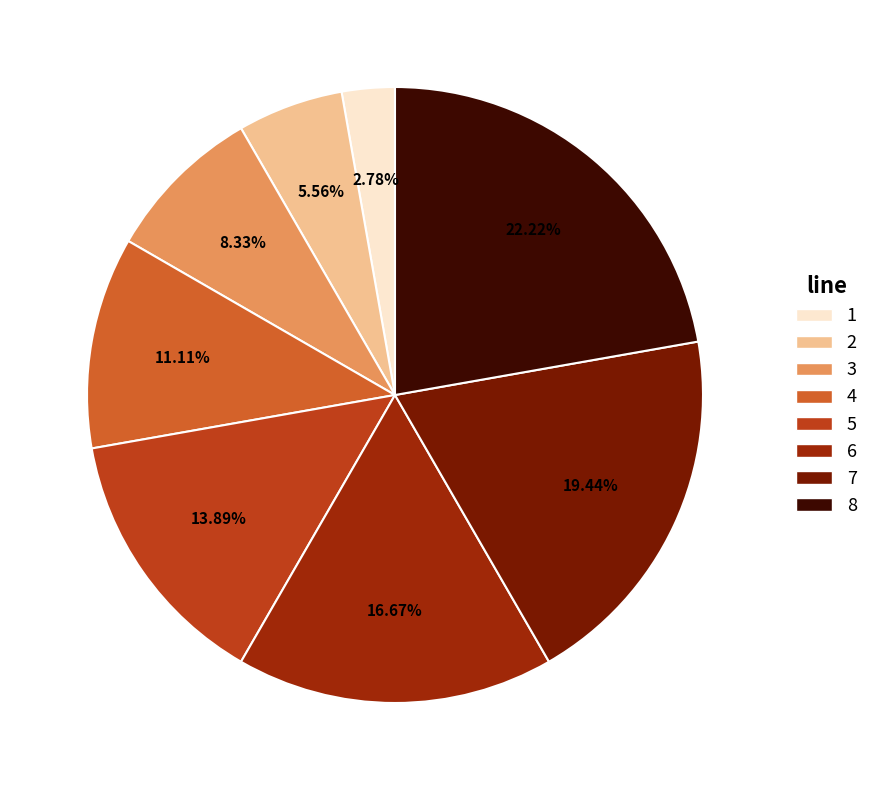

Rank the categories by value from lowest to highest.

1, 2, 3, 4, 5, 6, 7, 8